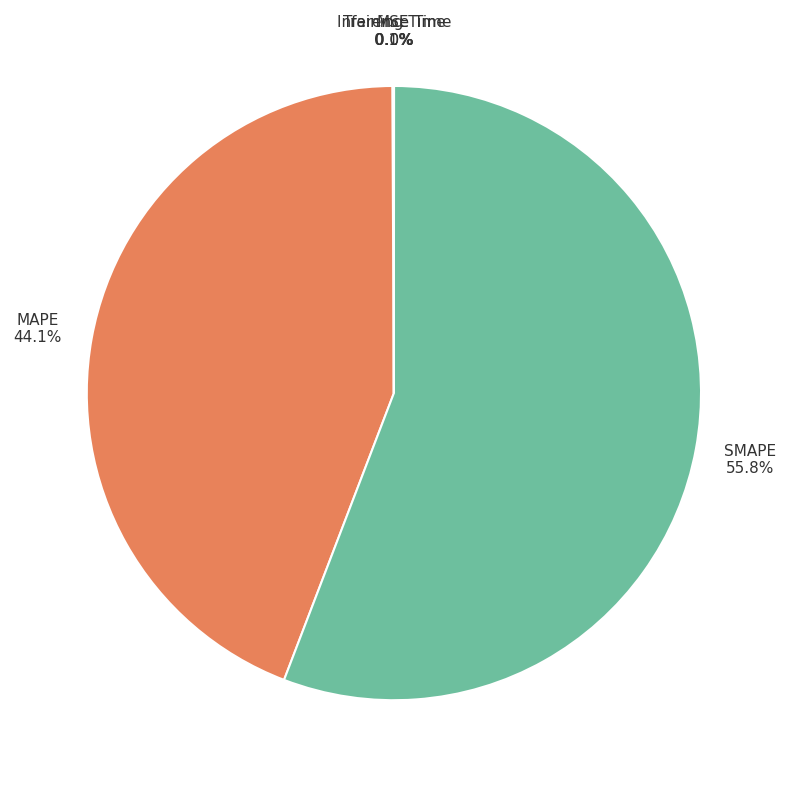

How much of the chart is everything except MAPE?

55.9%